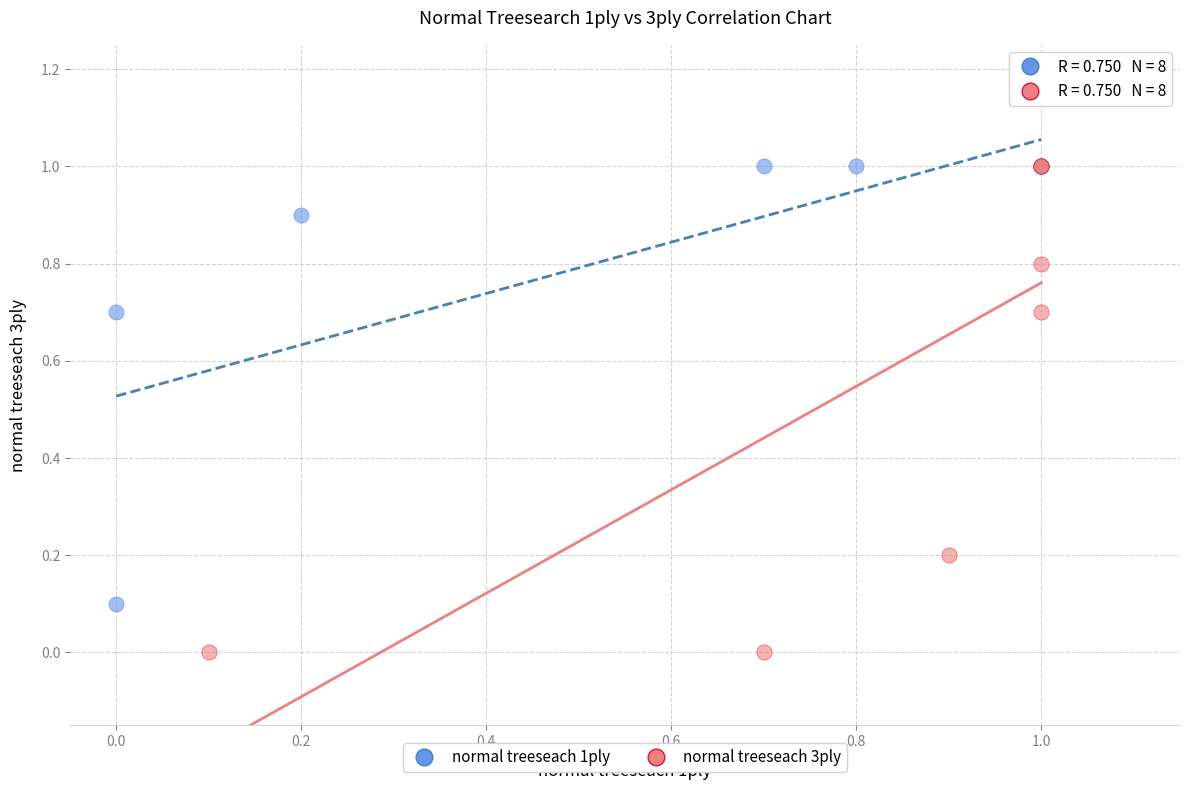

Which series has the largest Y range (max minus min)?

normal treeseach 3ply